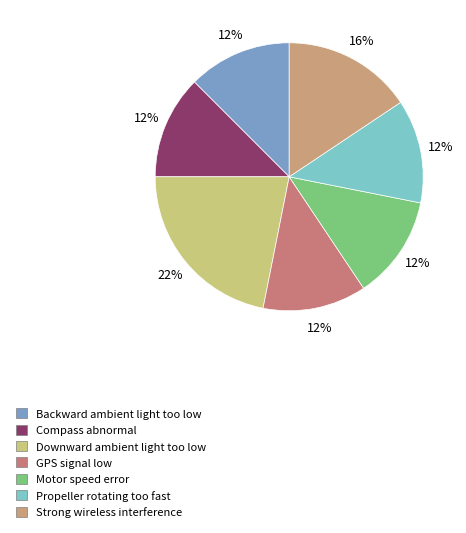

What percentage is NOT represented by Backward ambient light too low?

87.5%